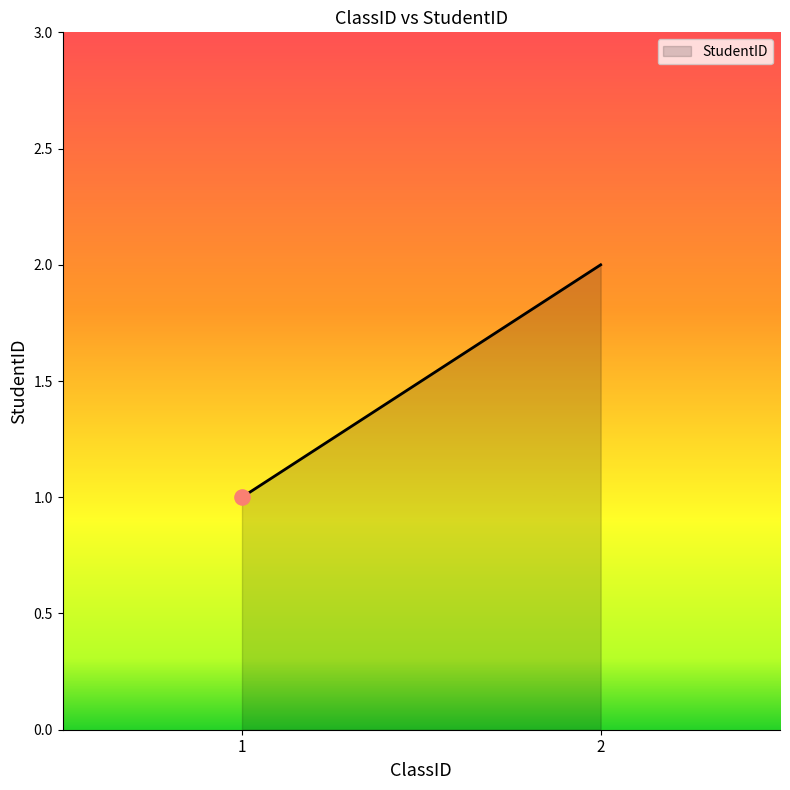

Approximately how many times larger is the value at 1 compared to 2?

0.5